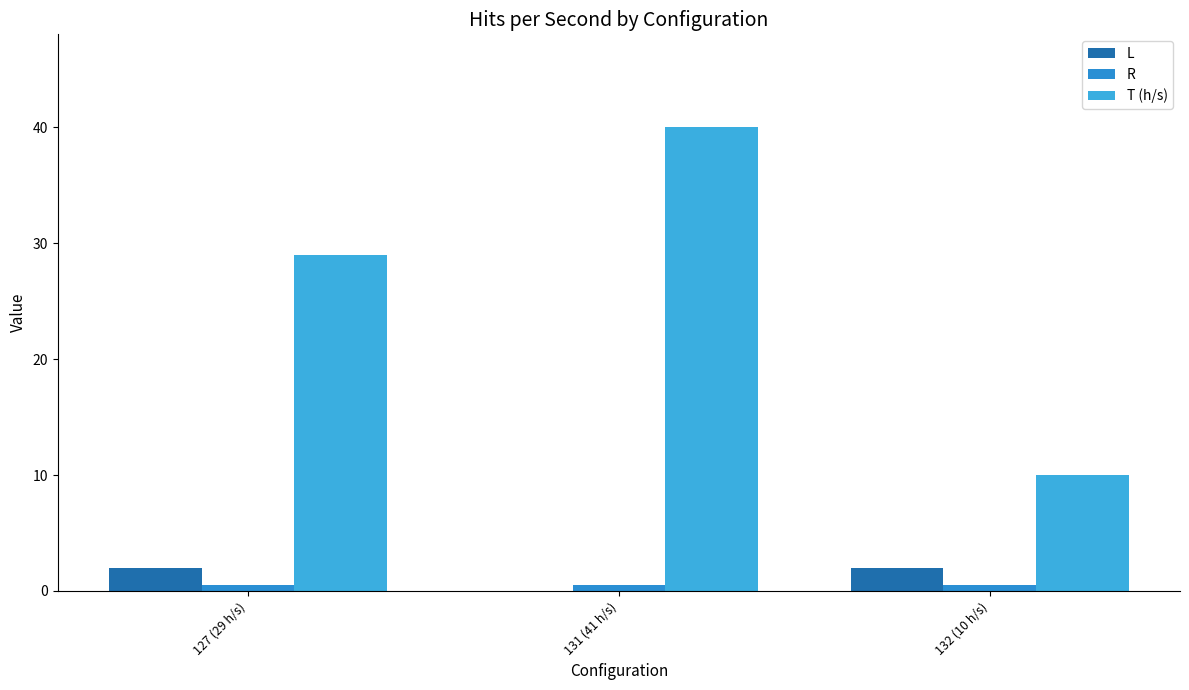

Are the bars grouped side by side (vs. stacked)?

Yes